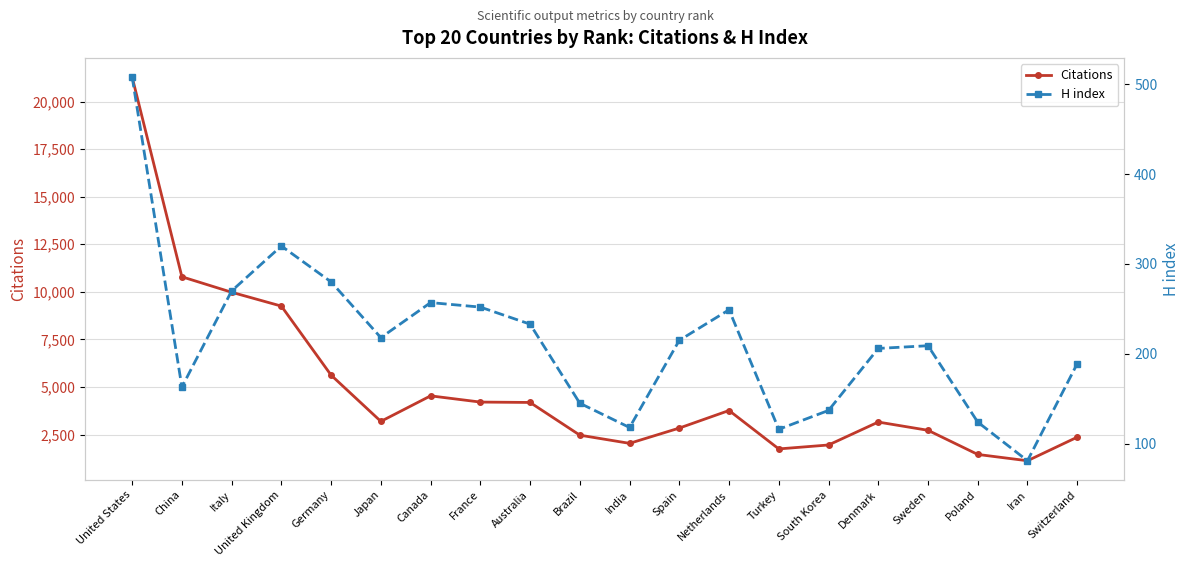

What is the average value of the Citations series?

4934